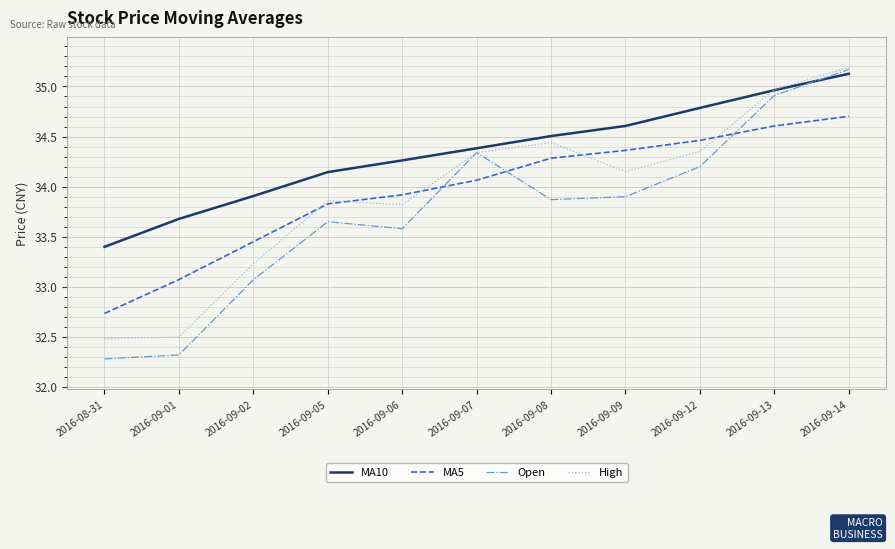

List the labels in order of MA10 value, smallest first.

2016-08-31, 2016-09-01, 2016-09-02, 2016-09-05, 2016-09-06, 2016-09-07, 2016-09-08, 2016-09-09, 2016-09-12, 2016-09-13, 2016-09-14